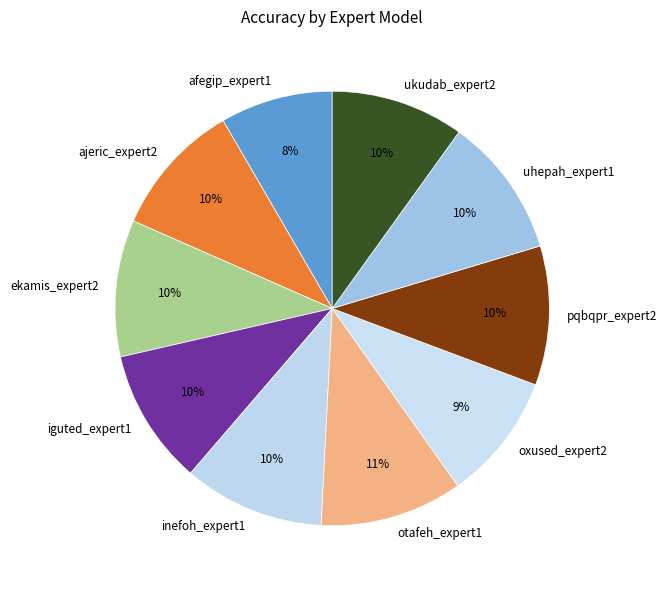

To the nearest percent, what is the average slice percentage?

10%